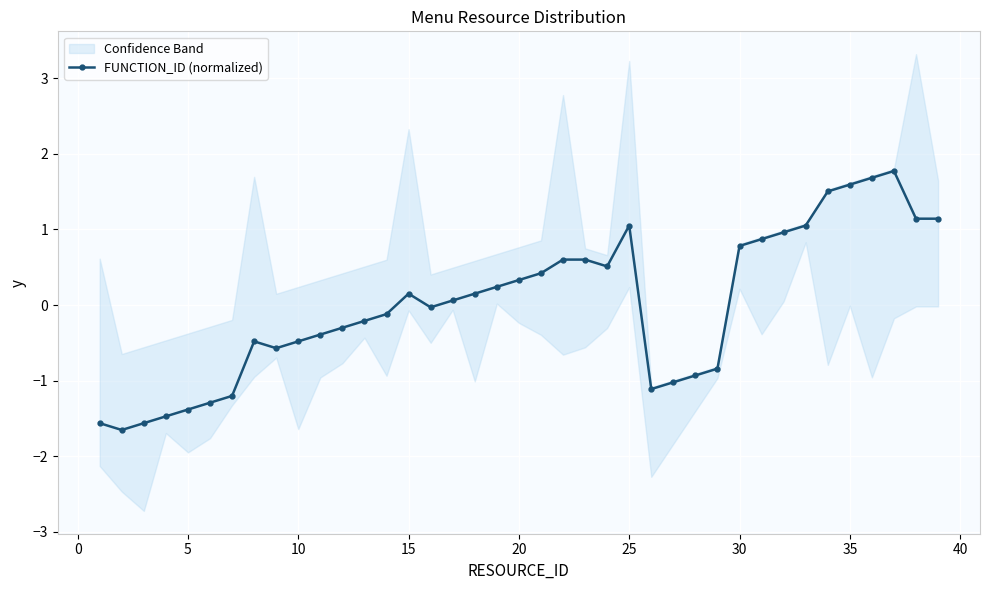

What is the maximum value for FUNCTION_ID (normalized)?

1.8